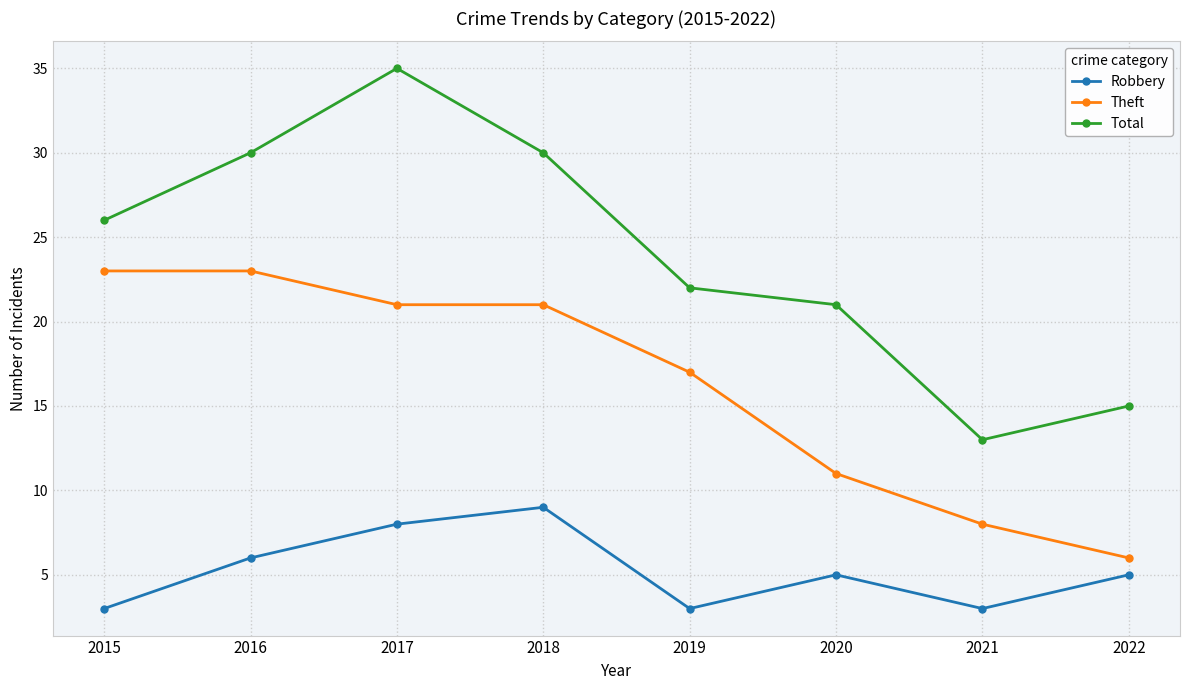

What value does the Robbery series have at 2017?

8